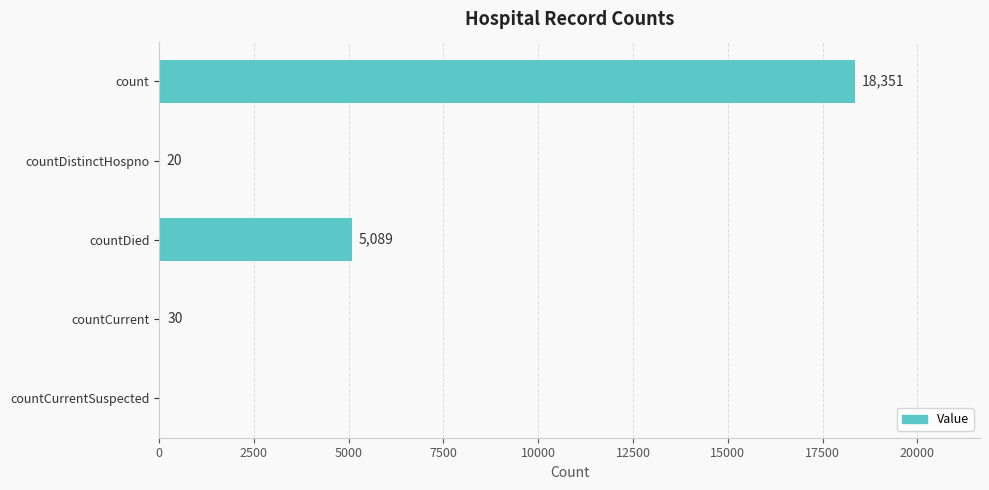

Between countDistinctHospno and countDied, which is larger?

countDied